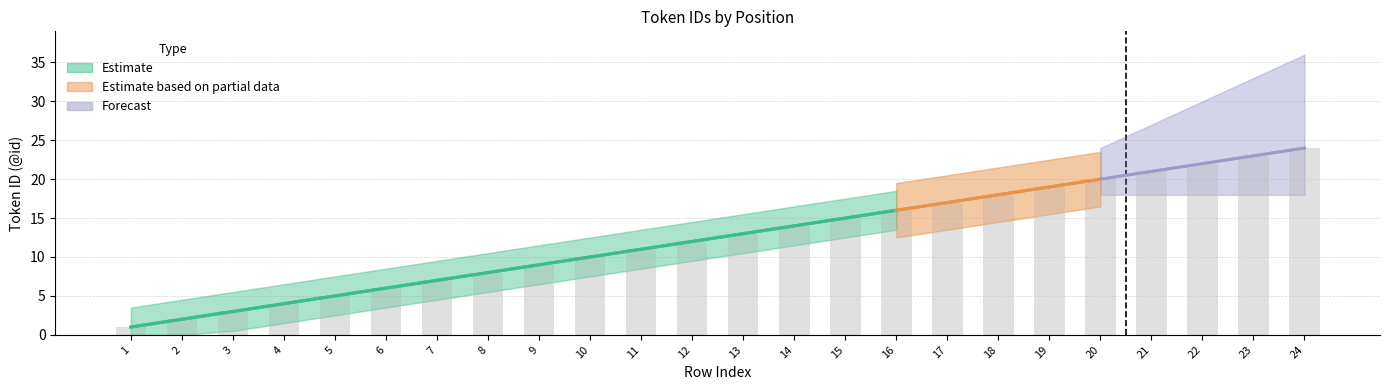

What is the change in value from 14 to 23?

+9